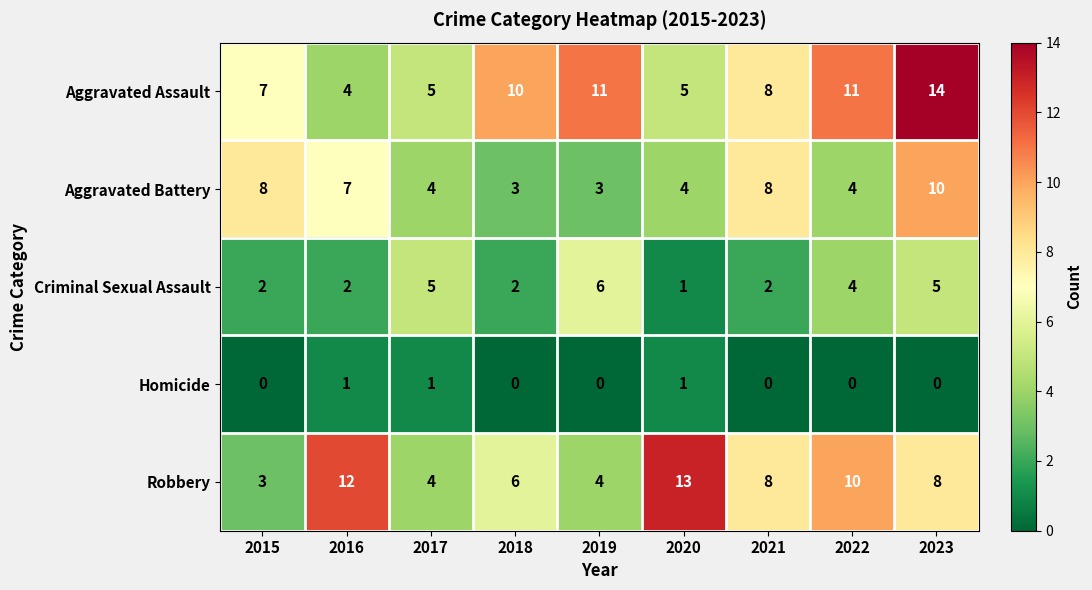

Rank the series at 2015 from lowest to highest value.

Homicide, Criminal Sexual Assault, Robbery, Aggravated Assault, Aggravated Battery